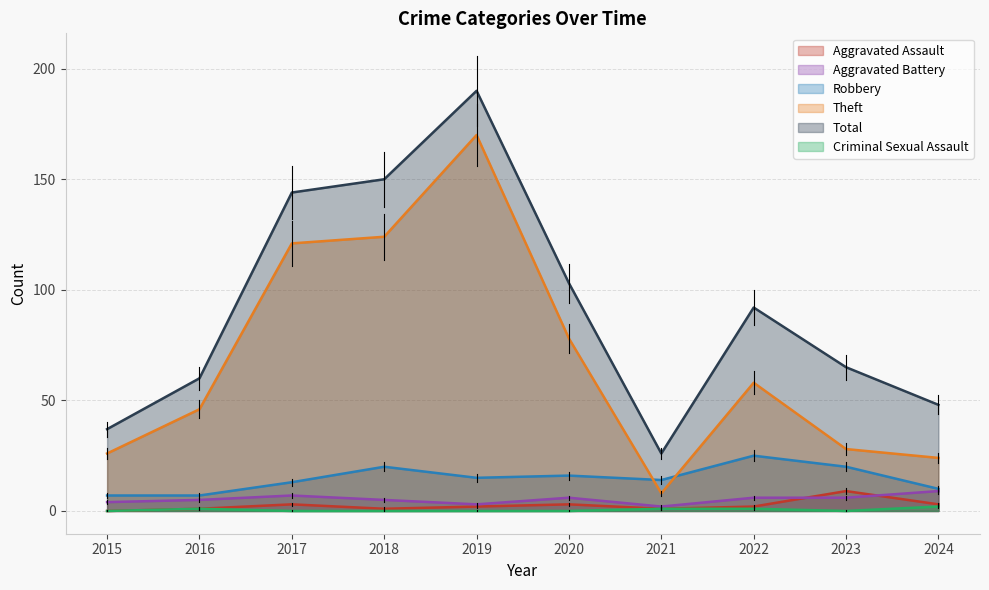

Between 2017 and 2020, which series saw the biggest shift?

Theft